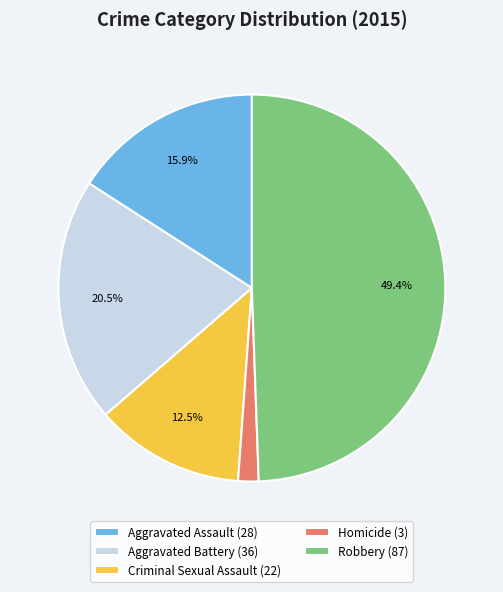

Which slice is the largest?

Robbery